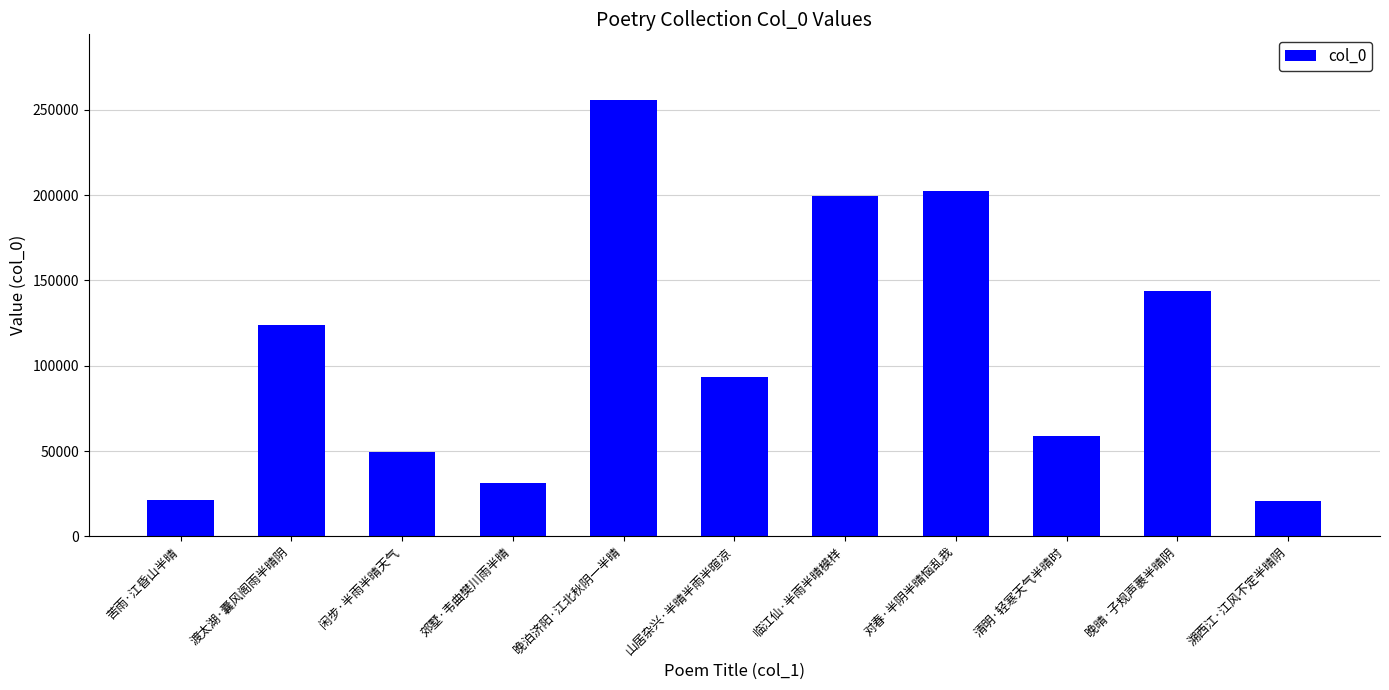

Read the value at 临江仙·半雨半晴模样, to the nearest 50.

199300